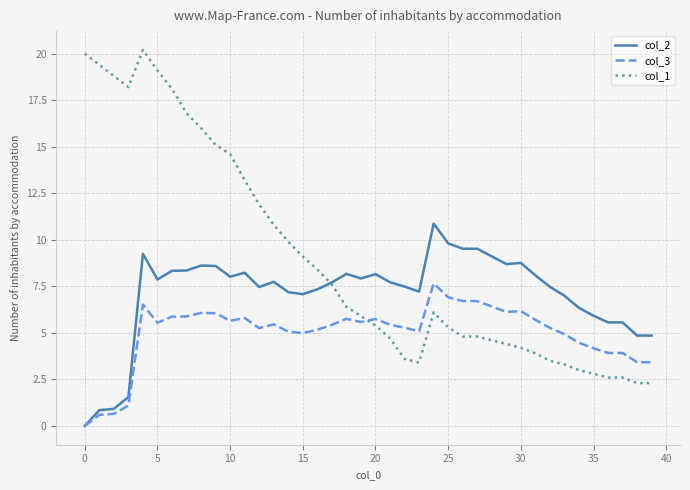

What is the difference between the second highest and minimum values in the col_1 series?

17.7